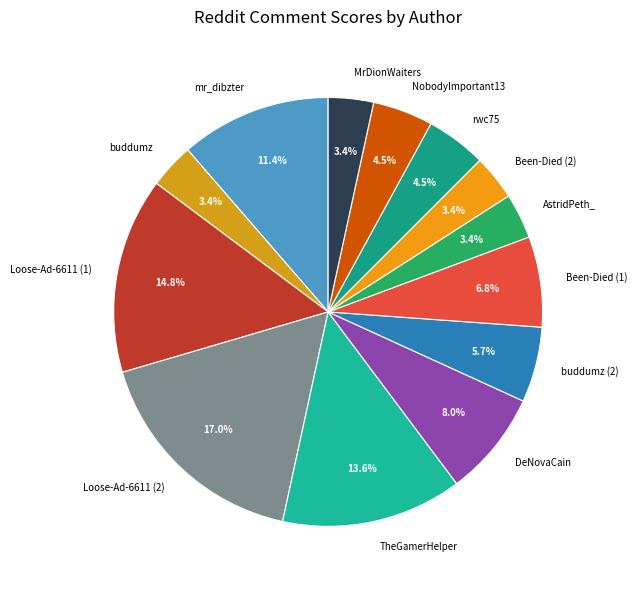

To the nearest percent, what portion does buddumz represent?

3%